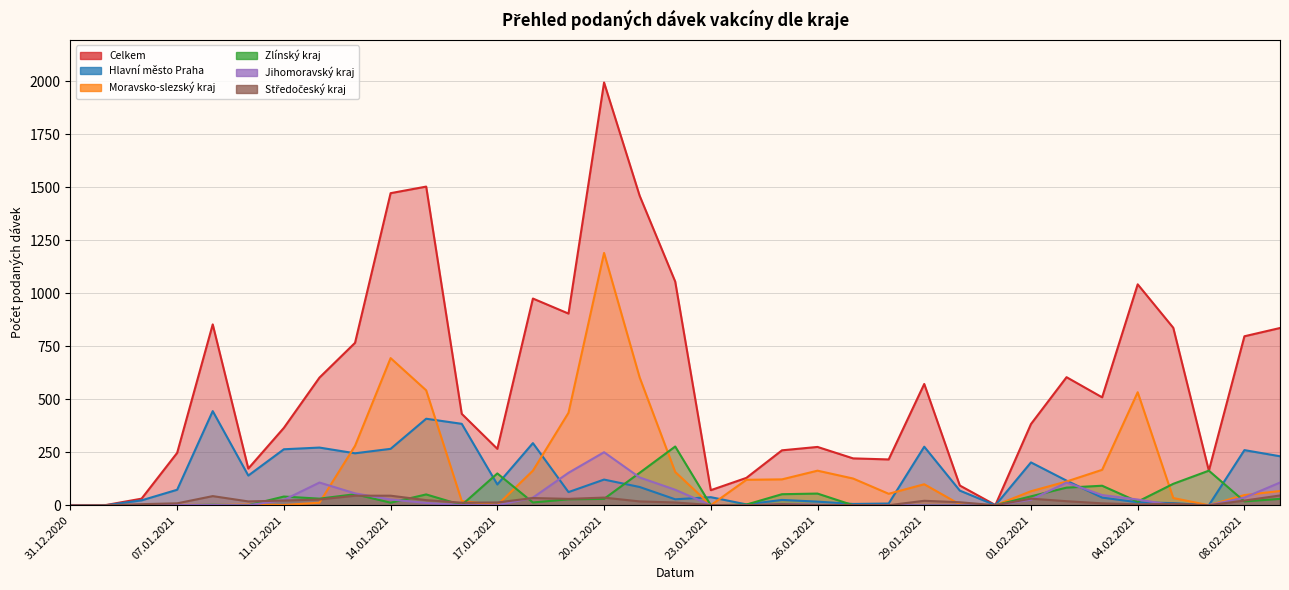

True or false: Jihomoravský kraj and Moravsko-slezský kraj cross at least once.

True